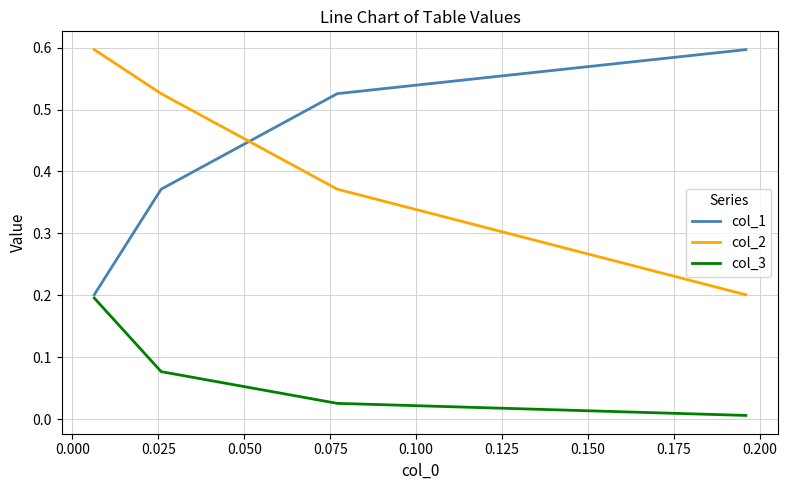

Count the number of categories in the chart.

4